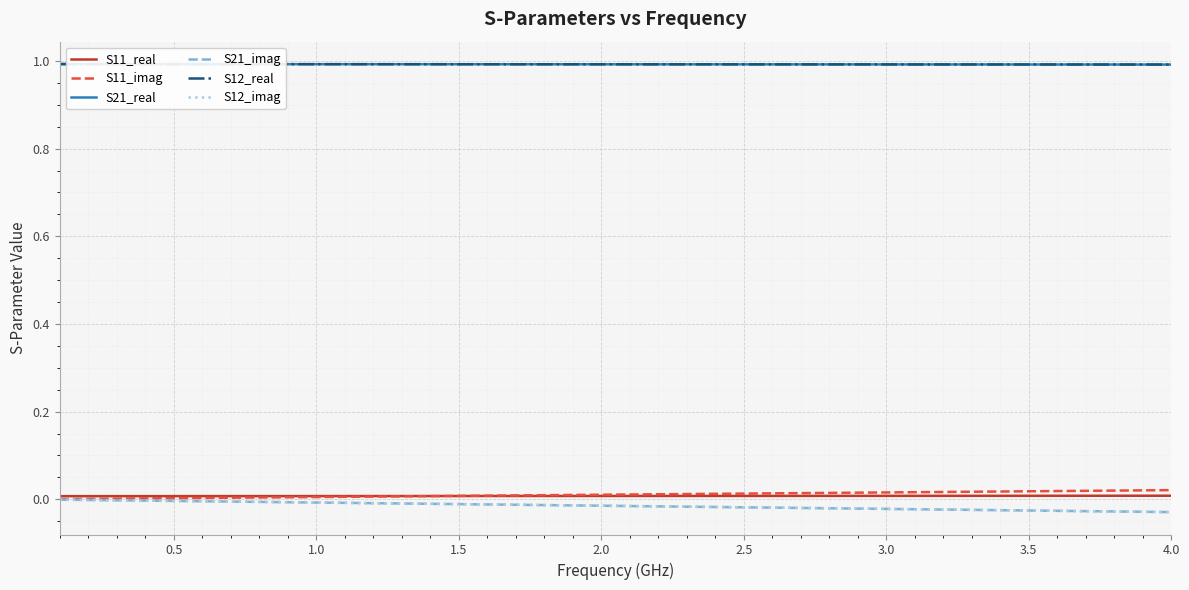

True or false: S12_real and S11_imag intersect in this chart.

False